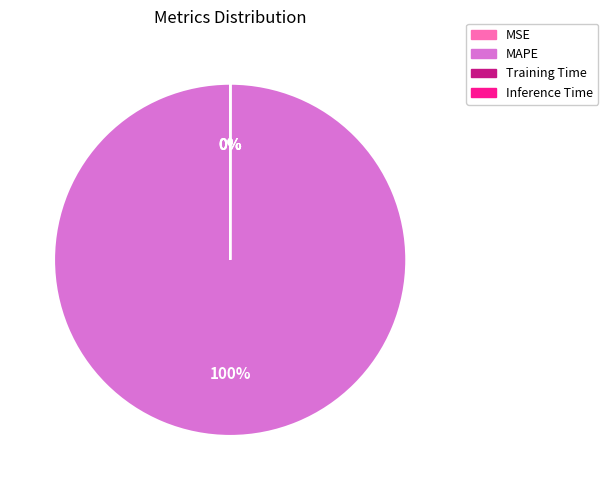

The MAPE slice represents 100% of the pie. True or false?

True